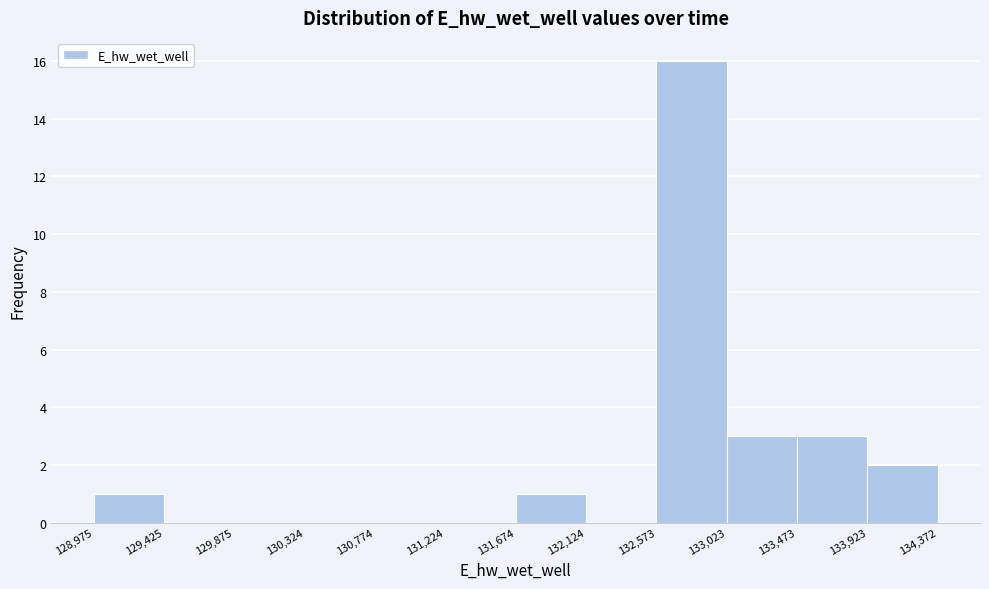

What is the height of the bar covering 131,674 to 132,124 on the x-axis? The values are not printed on the chart, so give them approximately, as read against the axis.

1